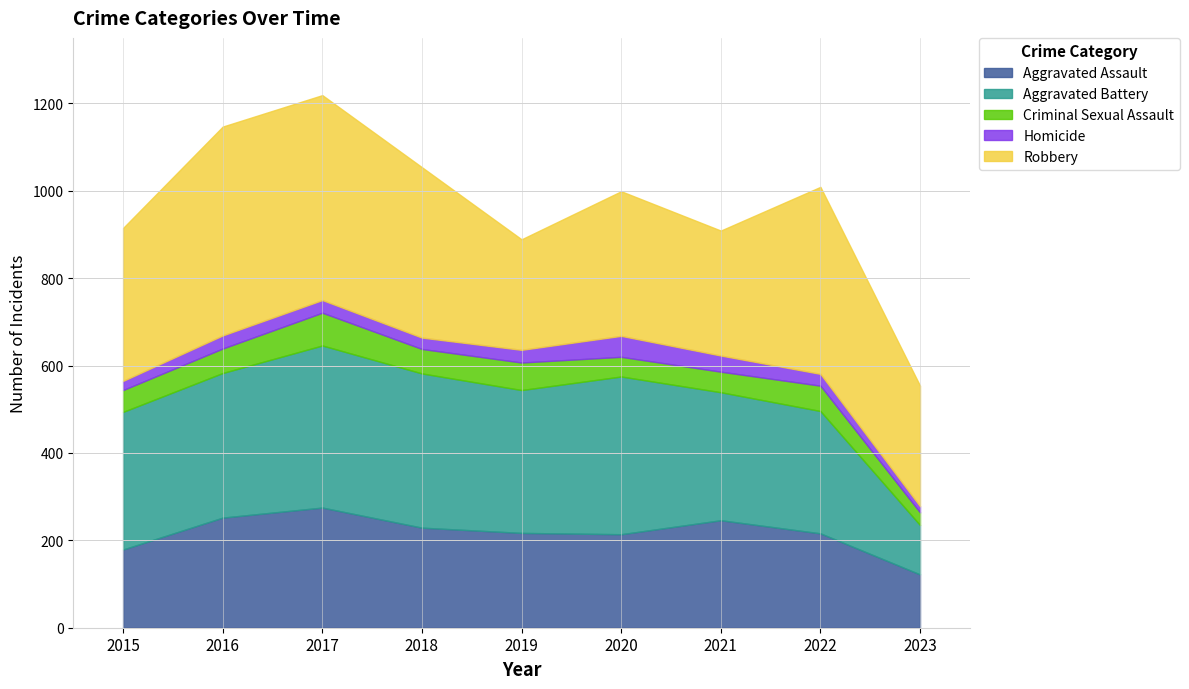

What is the average value of the Homicide series?

29